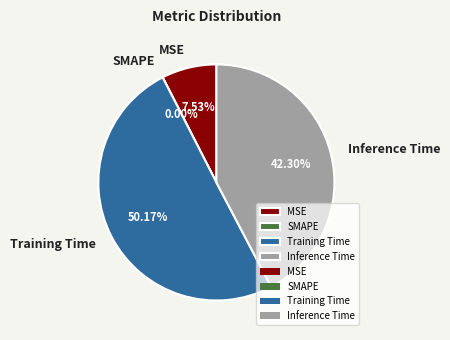

Do Training Time and MSE together represent more than half of the pie?

Yes